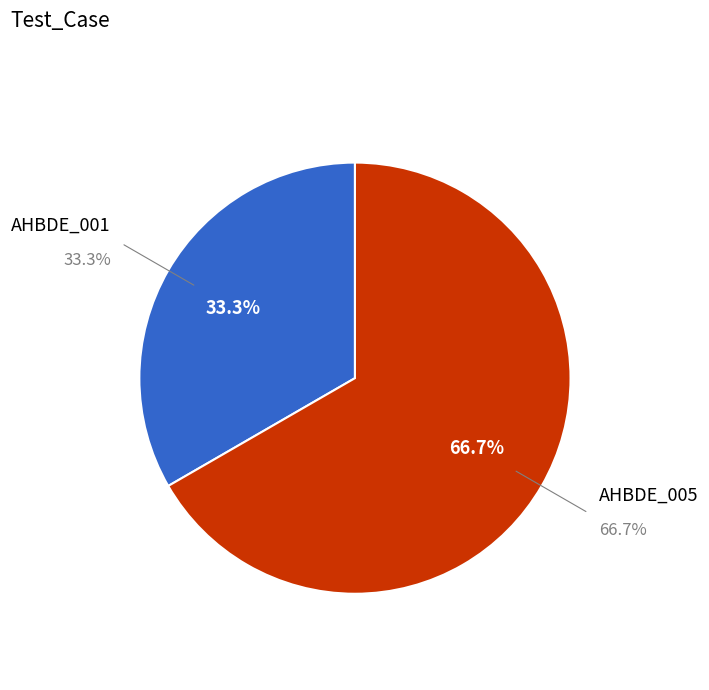

Which slice is the largest?

AHBDE_005